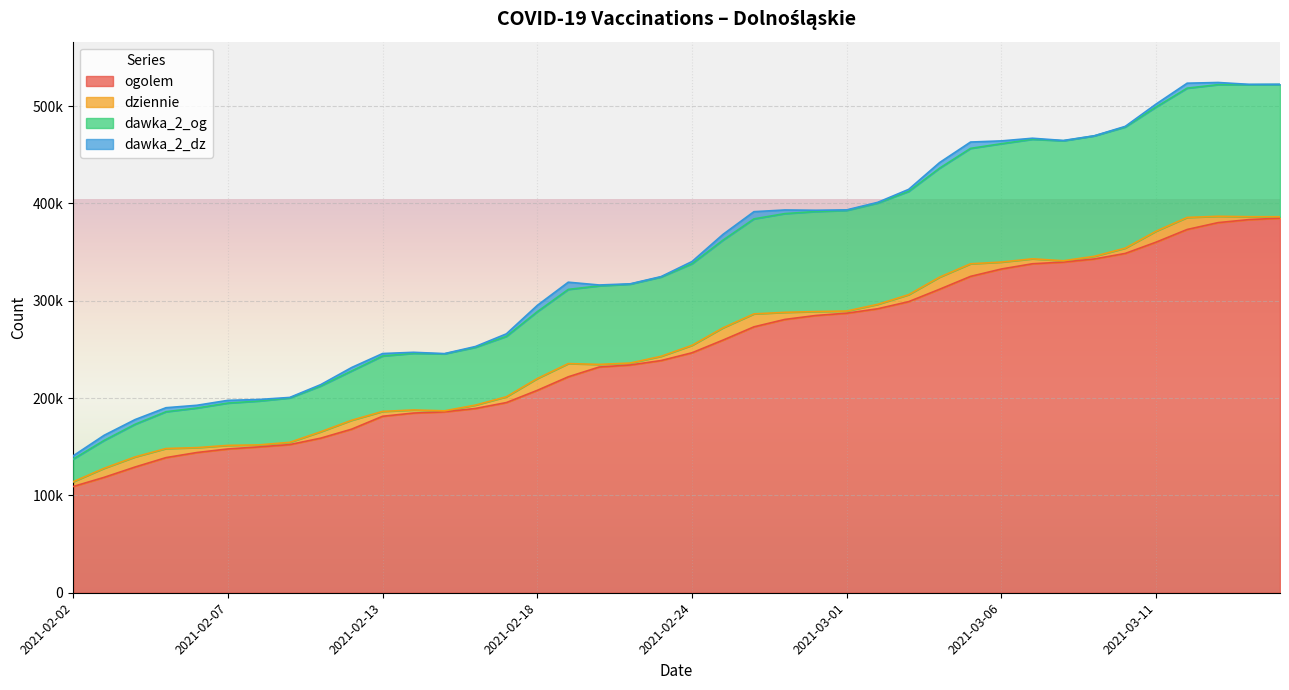

True or false: ogolem has a value of 189324 at 2021-02-16.

True